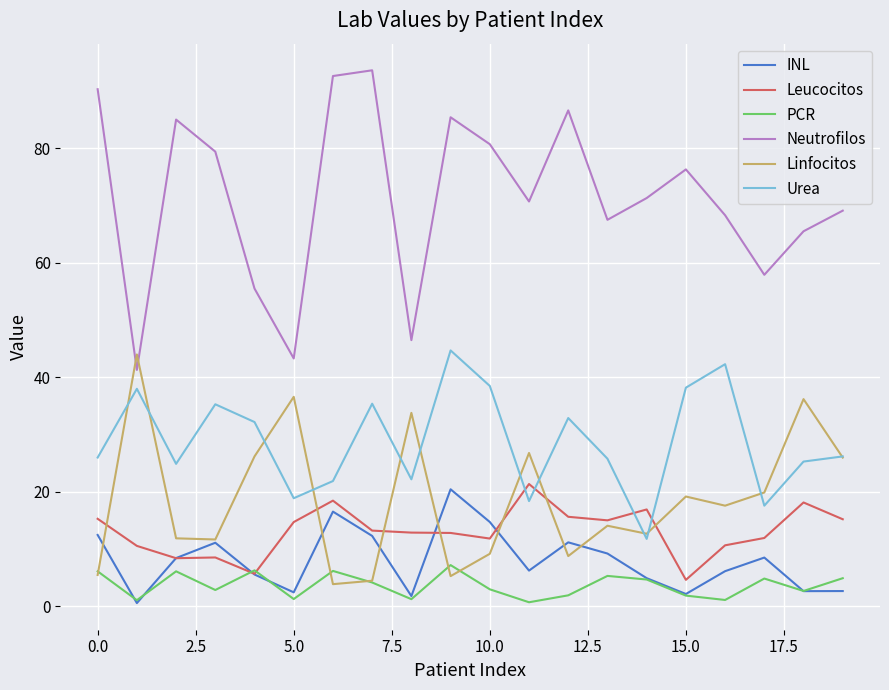

Which series has the widest spread of values?

Neutrofilos